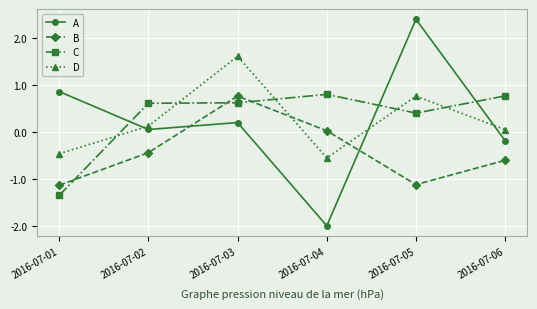

What is the difference between the highest and lowest values at 2016-07-01?

2.2